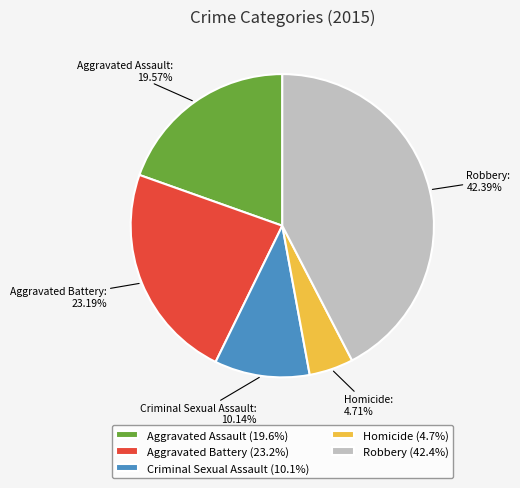

True or false: Homicide accounts for 5% of the total.

True